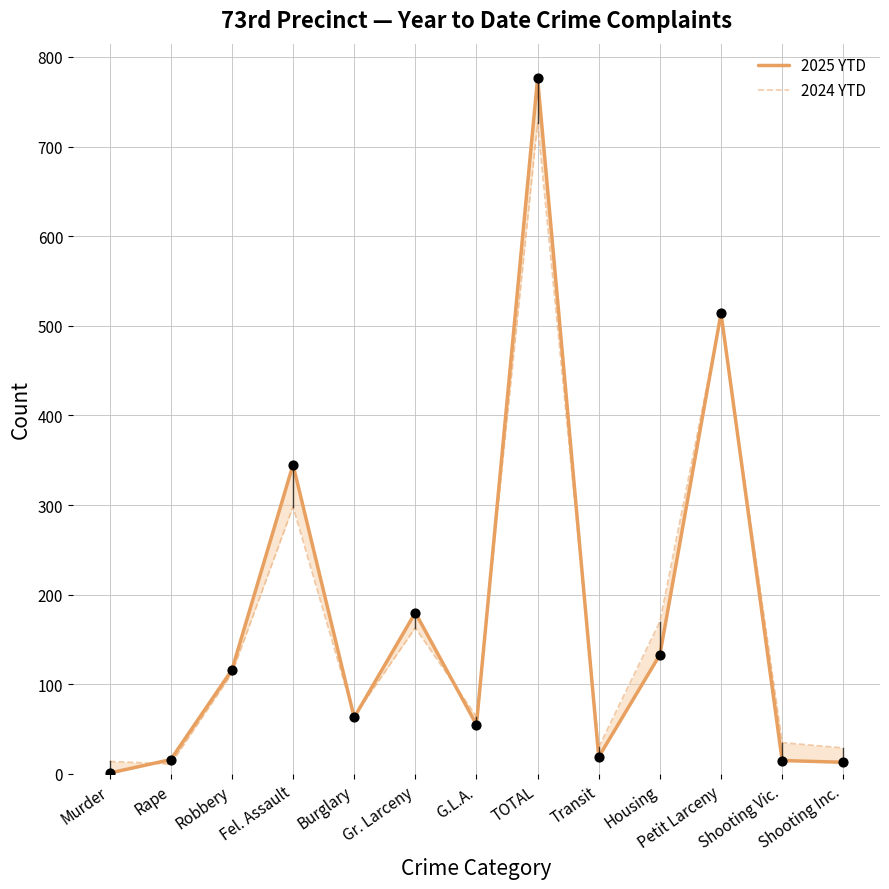

What are all the series names shown in the legend?

2025 YTD, 2024 YTD